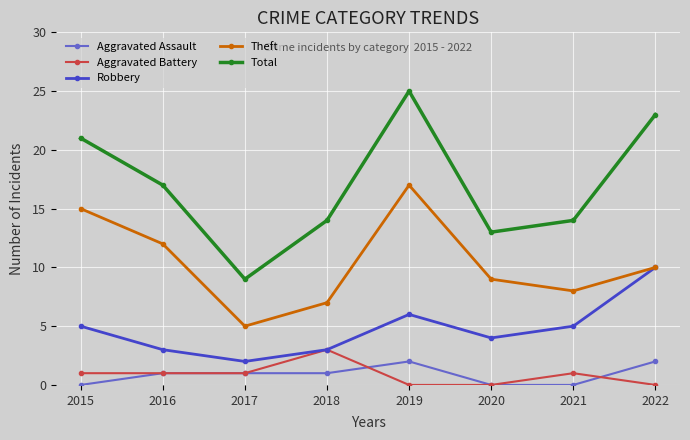

Is this an area chart (filled region under the line)?

No